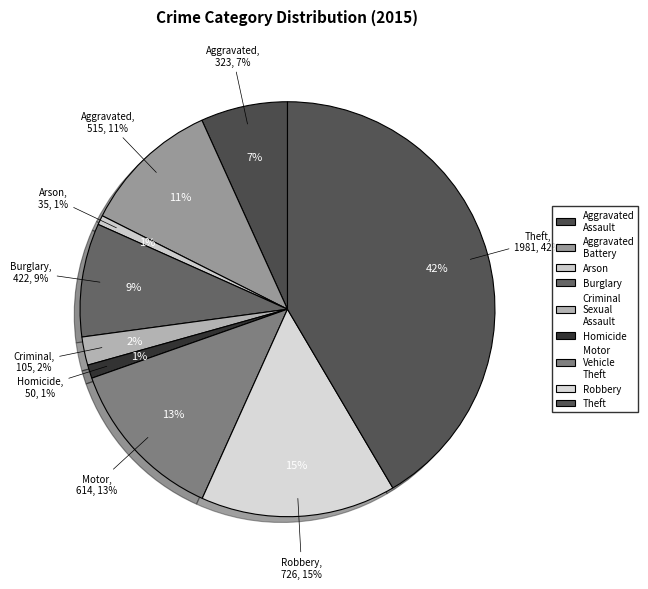

How many segments does this pie chart have?

9